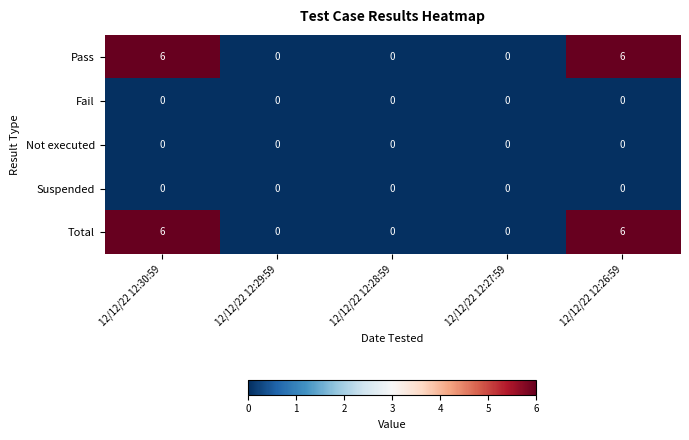

Read the Total value at 12/12/22 12:26:59.

6